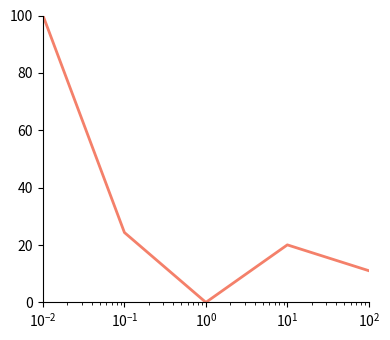

How many values are below 20?

2